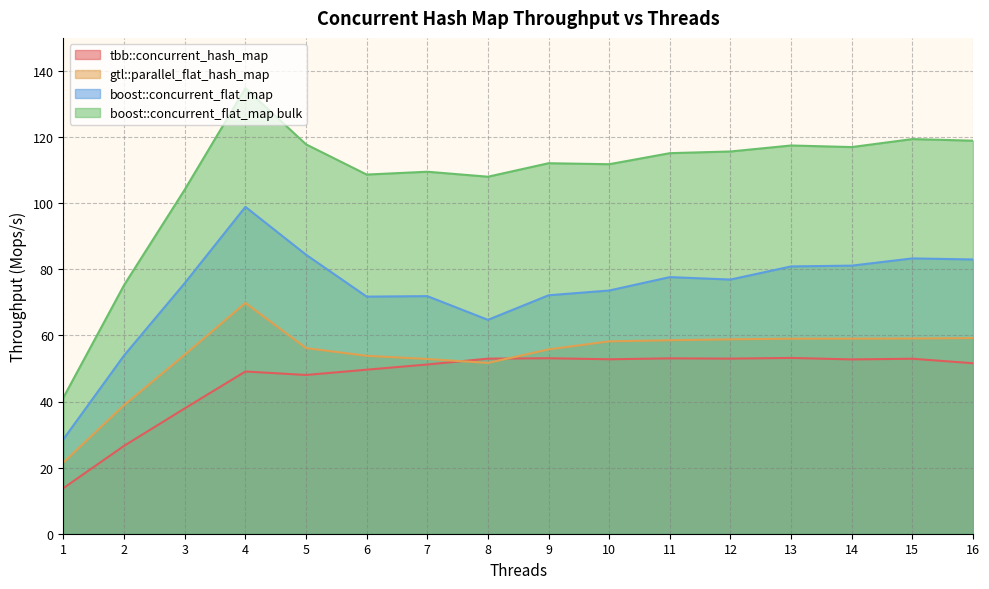

Which series has the largest total across all categories?

boost::concurrent_flat_map bulk